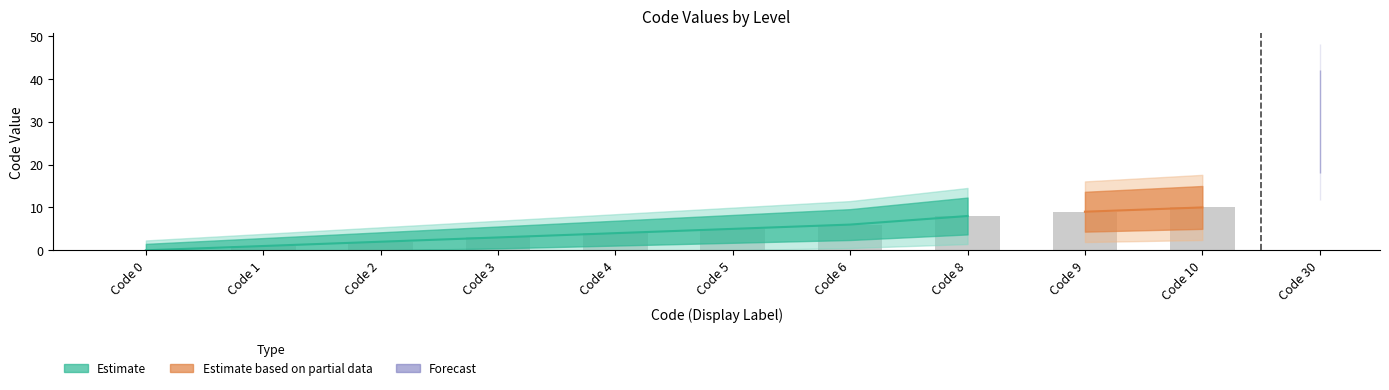

Where is the data nearest to the value 15?

10